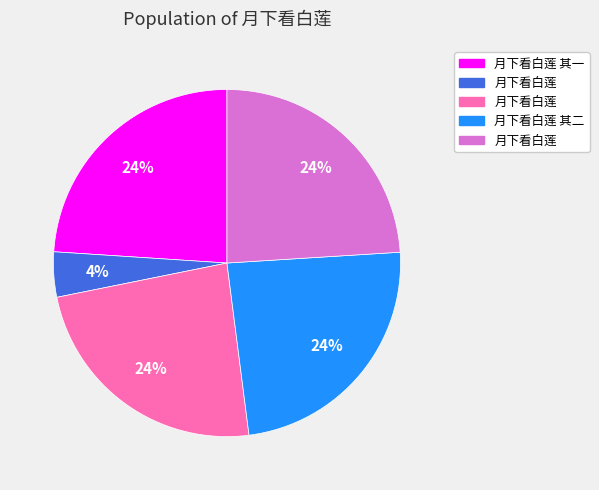

Is there any slice that represents more than half of the pie?

No